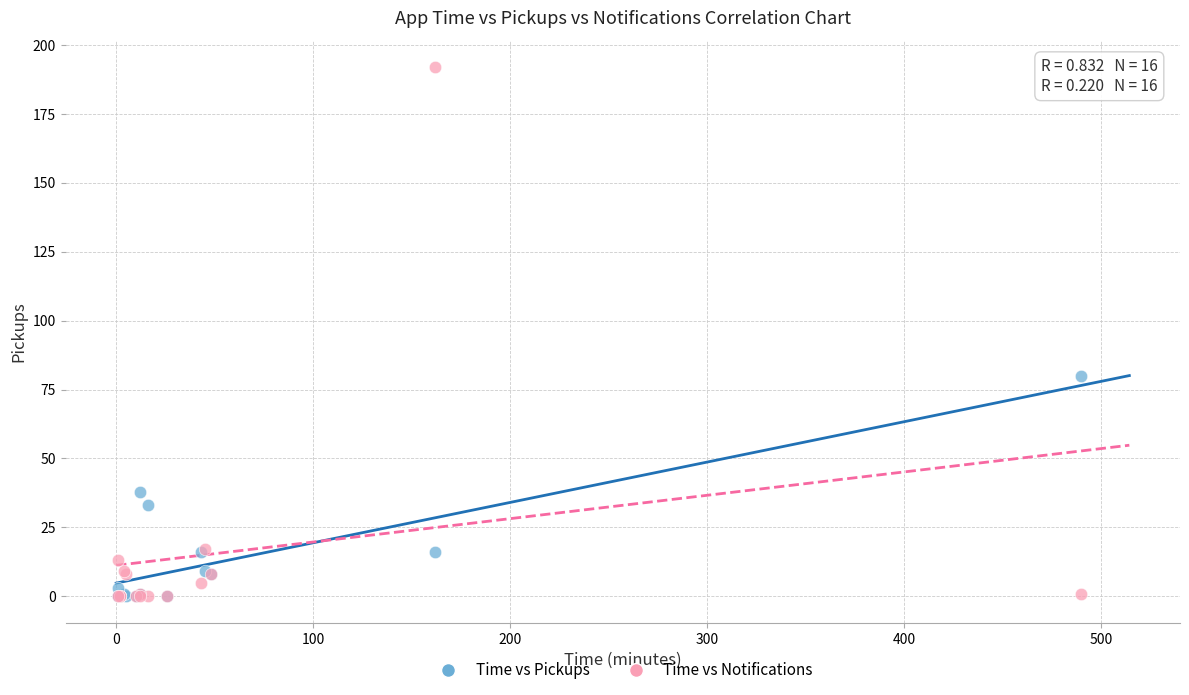

In the Time vs Notifications series, what Y value is closest to 96?

17